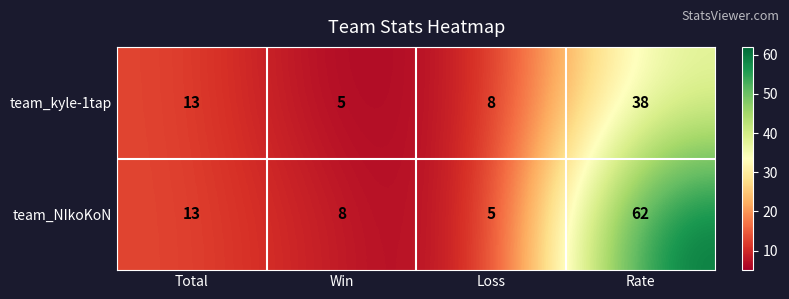

Rank the series at Loss from lowest to highest value.

team_NIkoKoN, team_kyle-1tap